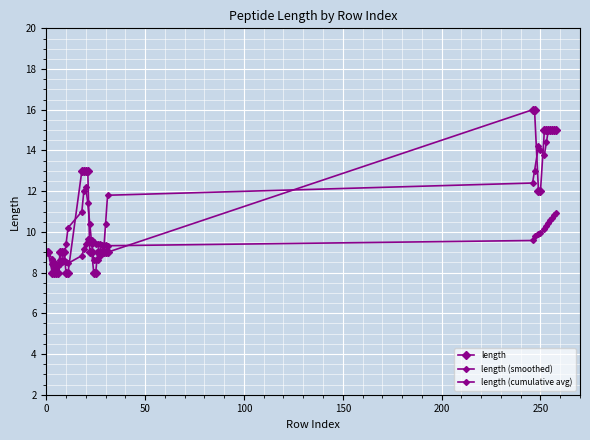

At which label is the value closest to 12?

249